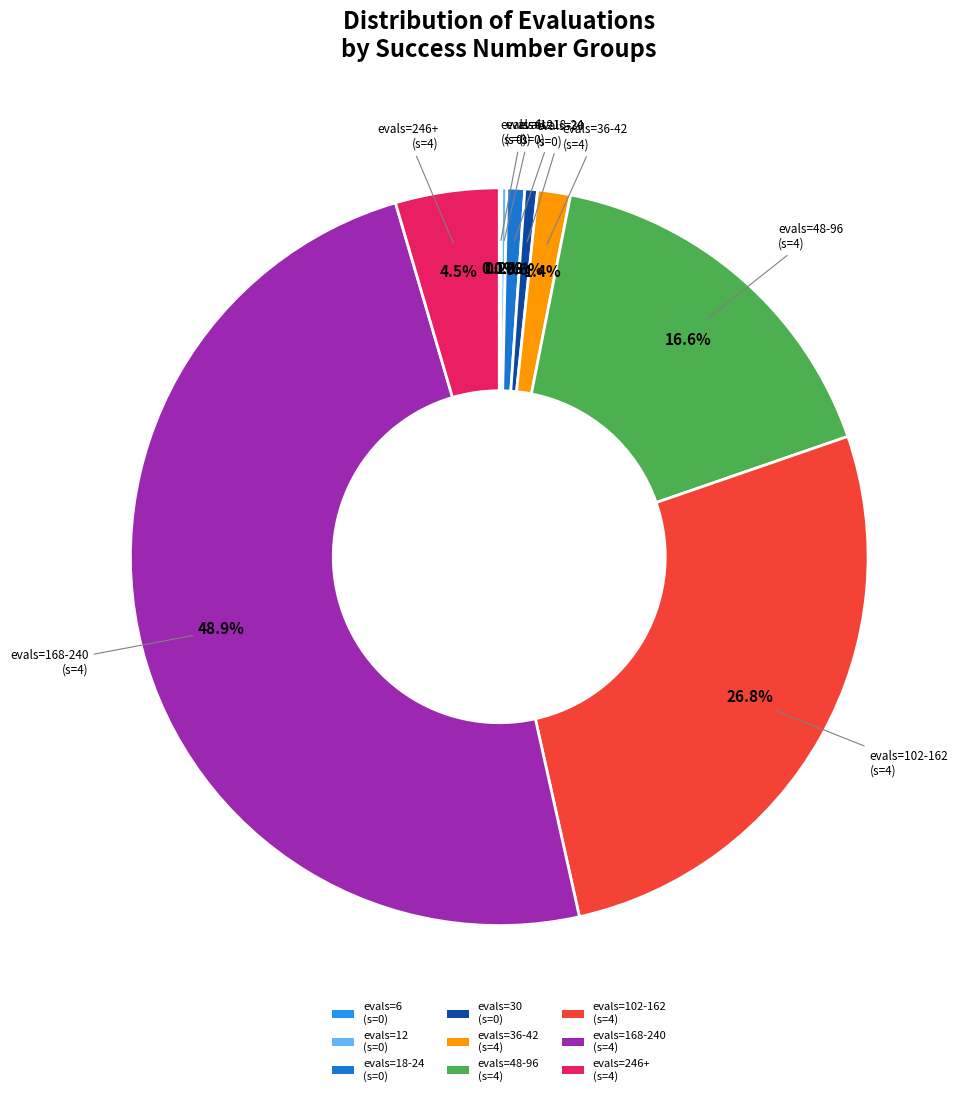

Does evals=18-24 (s=0) represent more than half of the total?

No